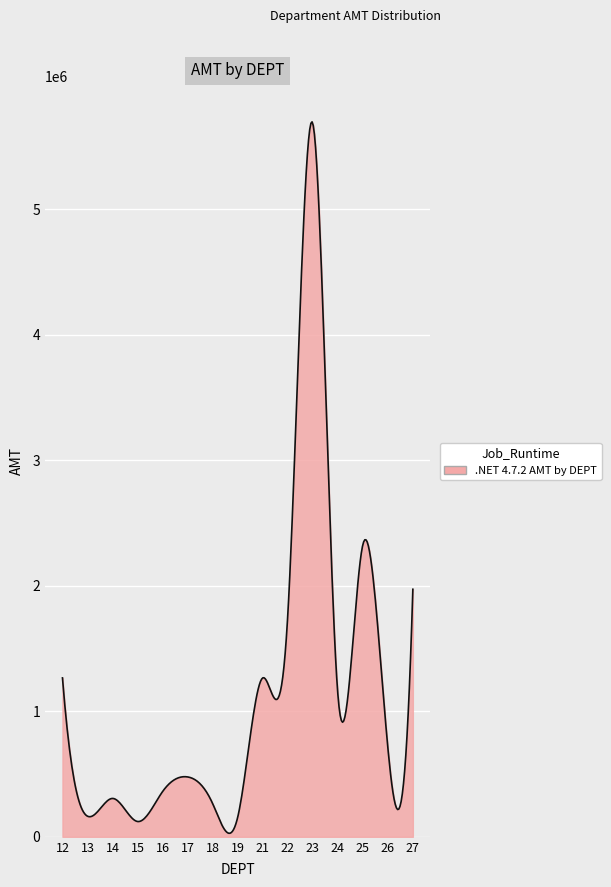

What is the greatest value displayed?

5694716.4